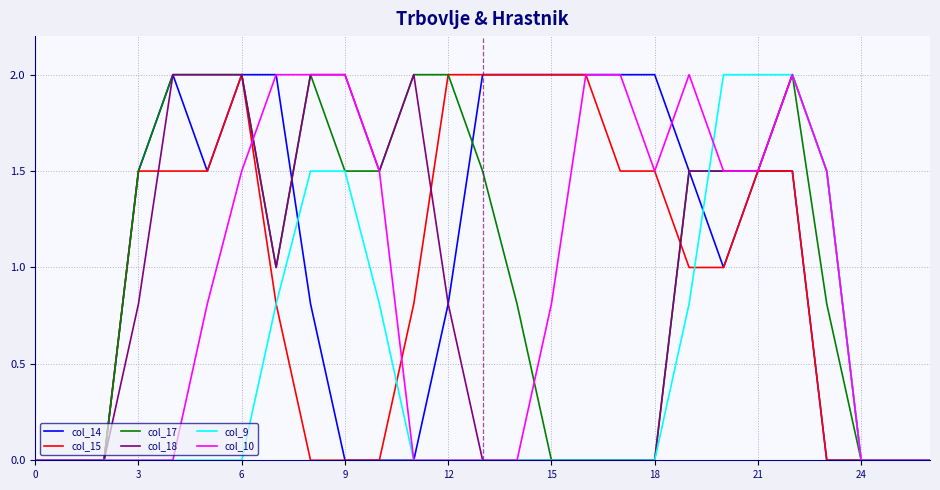

What is the maximum value for col_14?

2.0